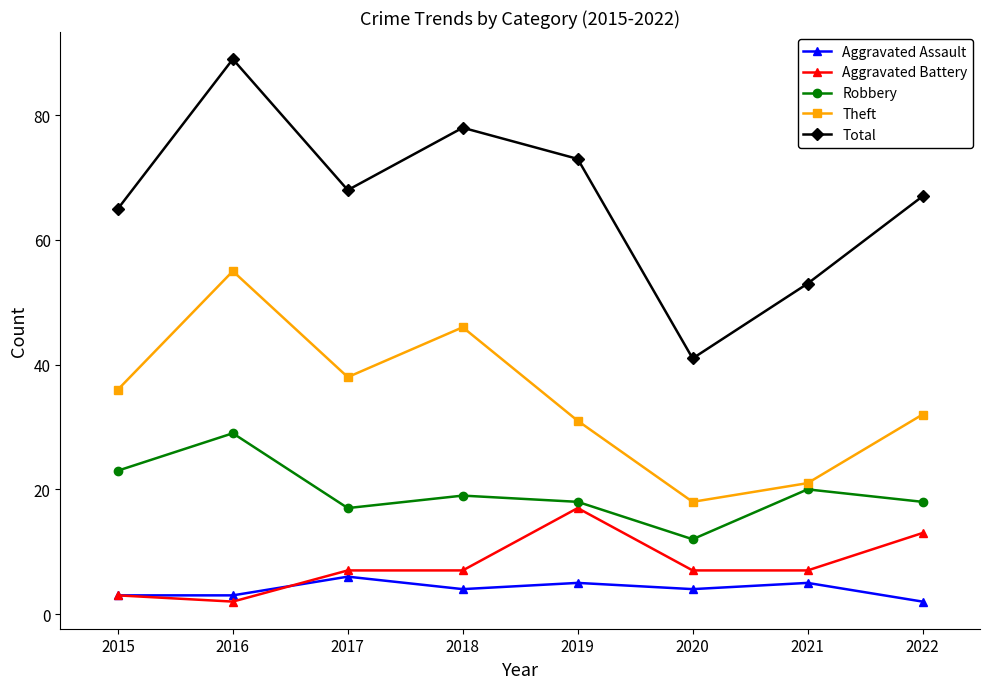

True or false: Robbery and Aggravated Assault cross at least once.

False